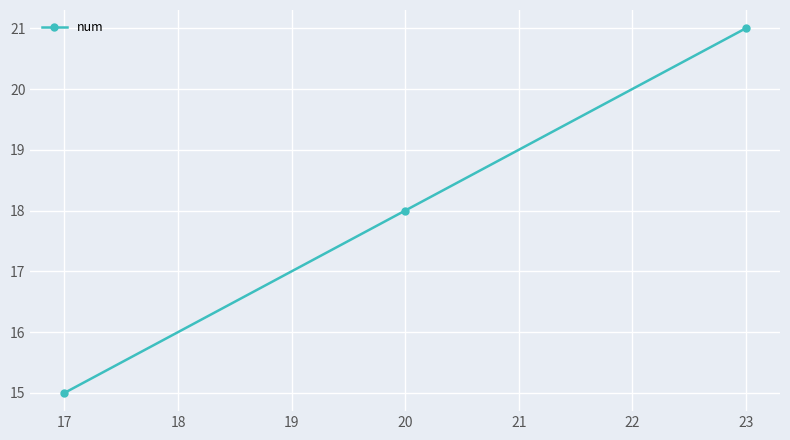

How many categories are shown in the chart?

3